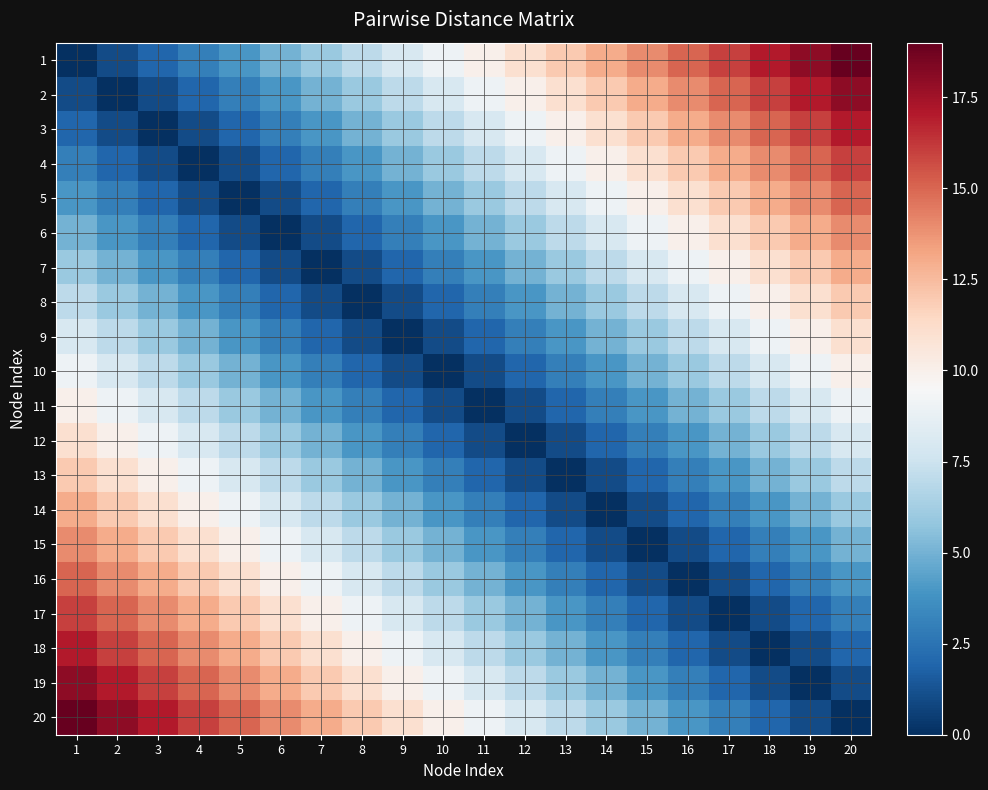

Reading left to right, what are all the values shown in this chart?

1: 1=0	2=1	3=2	4=3	5=4	6=5	7=6	8=7	9=8	10=9	11=10	12=11	13=12	14=13	15=14	16=15	17=16	18=17	19=18	20=19
2: 1=1	2=0	3=1	4=2	5=3	6=4	7=5	8=6	9=7	10=8	11=9	12=10	13=11	14=12	15=13	16=14	17=15	18=16	19=17	20=18
3: 1=2	2=1	3=0	4=1	5=2	6=3	7=4	8=5	9=6	10=7	11=8	12=9	13=10	14=11	15=12	16=13	17=14	18=15	19=16	20=17
4: 1=3	2=2	3=1	4=0	5=1	6=2	7=3	8=4	9=5	10=6	11=7	12=8	13=9	14=10	15=11	16=12	17=13	18=14	19=15	20=16
5: 1=4	2=3	3=2	4=1	5=0	6=1	7=2	8=3	9=4	10=5	11=6	12=7	13=8	14=9	15=10	16=11	17=12	18=13	19=14	20=15
6: 1=5	2=4	3=3	4=2	5=1	6=0	7=1	8=2	9=3	10=4	11=5	12=6	13=7	14=8	15=9	16=10	17=11	18=12	19=13	20=14
7: 1=6	2=5	3=4	4=3	5=2	6=1	7=0	8=1	9=2	10=3	11=4	12=5	13=6	14=7	15=8	16=9	17=10	18=11	19=12	20=13
8: 1=7	2=6	3=5	4=4	5=3	6=2	7=1	8=0	9=1	10=2	11=3	12=4	13=5	14=6	15=7	16=8	17=9	18=10	19=11	20=12
9: 1=8	2=7	3=6	4=5	5=4	6=3	7=2	8=1	9=0	10=1	11=2	12=3	13=4	14=5	15=6	16=7	17=8	18=9	19=10	20=11
10: 1=9	2=8	3=7	4=6	5=5	6=4	7=3	8=2	9=1	10=0	11=1	12=2	13=3	14=4	15=5	16=6	17=7	18=8	19=9	20=10
11: 1=10	2=9	3=8	4=7	5=6	6=5	7=4	8=3	9=2	10=1	11=0	12=1	13=2	14=3	15=4	16=5	17=6	18=7	19=8	20=9
12: 1=11	2=10	3=9	4=8	5=7	6=6	7=5	8=4	9=3	10=2	11=1	12=0	13=1	14=2	15=3	16=4	17=5	18=6	19=7	20=8
13: 1=12	2=11	3=10	4=9	5=8	6=7	7=6	8=5	9=4	10=3	11=2	12=1	13=0	14=1	15=2	16=3	17=4	18=5	19=6	20=7
14: 1=13	2=12	3=11	4=10	5=9	6=8	7=7	8=6	9=5	10=4	11=3	12=2	13=1	14=0	15=1	16=2	17=3	18=4	19=5	20=6
15: 1=14	2=13	3=12	4=11	5=10	6=9	7=8	8=7	9=6	10=5	11=4	12=3	13=2	14=1	15=0	16=1	17=2	18=3	19=4	20=5
16: 1=15	2=14	3=13	4=12	5=11	6=10	7=9	8=8	9=7	10=6	11=5	12=4	13=3	14=2	15=1	16=0	17=1	18=2	19=3	20=4
17: 1=16	2=15	3=14	4=13	5=12	6=11	7=10	8=9	9=8	10=7	11=6	12=5	13=4	14=3	15=2	16=1	17=0	18=1	19=2	20=3
18: 1=17	2=16	3=15	4=14	5=13	6=12	7=11	8=10	9=9	10=8	11=7	12=6	13=5	14=4	15=3	16=2	17=1	18=0	19=1	20=2
19: 1=18	2=17	3=16	4=15	5=14	6=13	7=12	8=11	9=10	10=9	11=8	12=7	13=6	14=5	15=4	16=3	17=2	18=1	19=0	20=1
20: 1=19	2=18	3=17	4=16	5=15	6=14	7=13	8=12	9=11	10=10	11=9	12=8	13=7	14=6	15=5	16=4	17=3	18=2	19=1	20=0